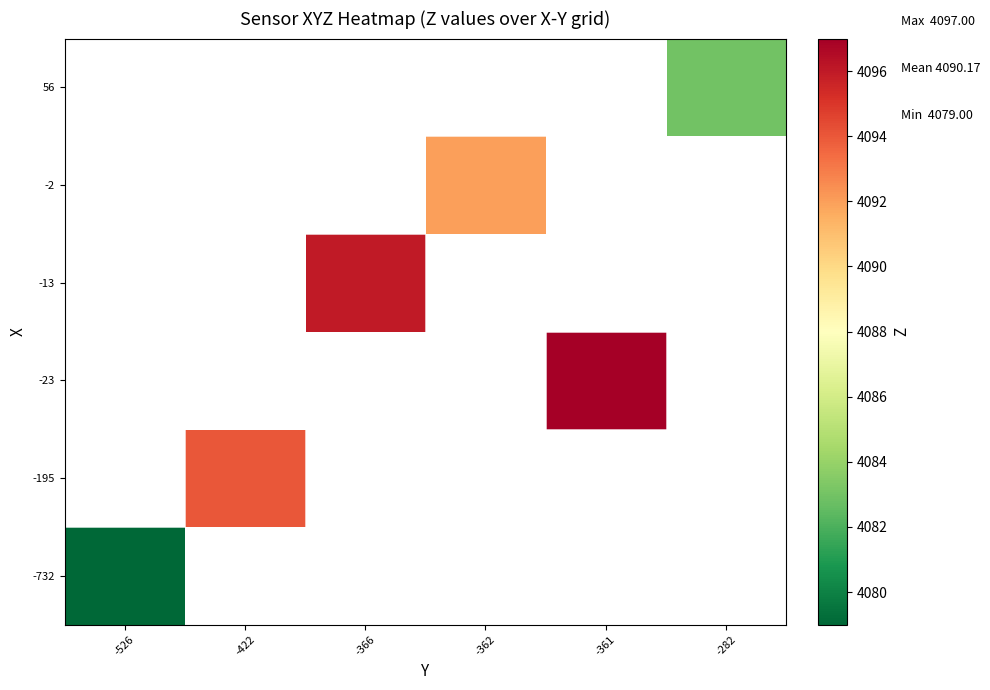

Between -282 and -366, which is larger?

-366